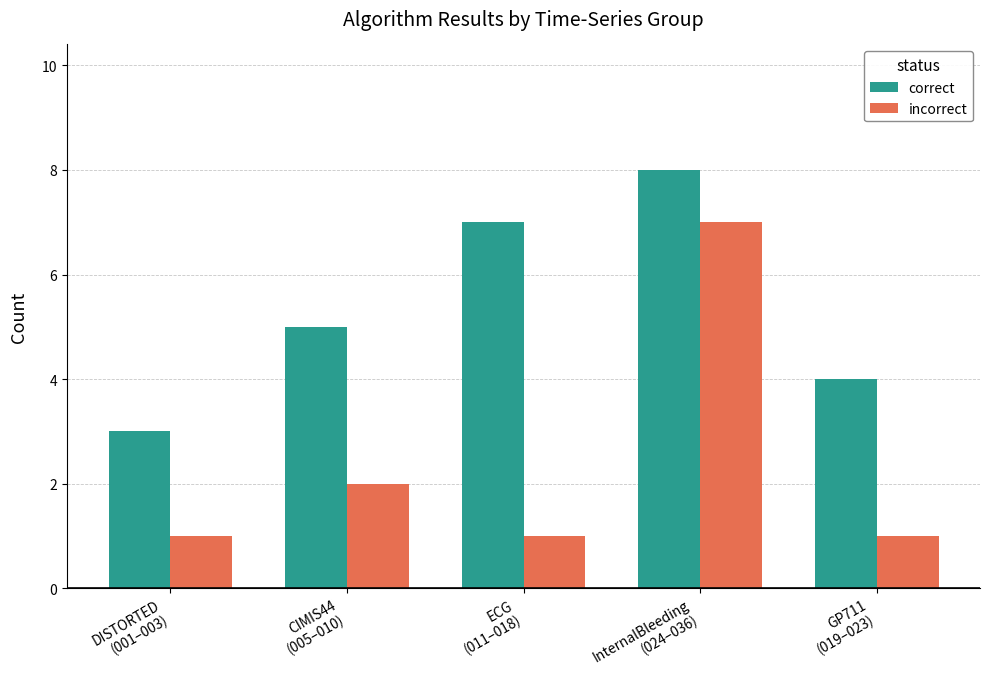

Reading left to right, list all the values displayed in this chart.

correct: DISTORTED
(001–003)=3	CIMIS44
(005–010)=5	ECG
(011–018)=7	InternalBleeding
(024–036)=8	GP711
(019–023)=4
incorrect: DISTORTED
(001–003)=1	CIMIS44
(005–010)=2	ECG
(011–018)=1	InternalBleeding
(024–036)=7	GP711
(019–023)=1